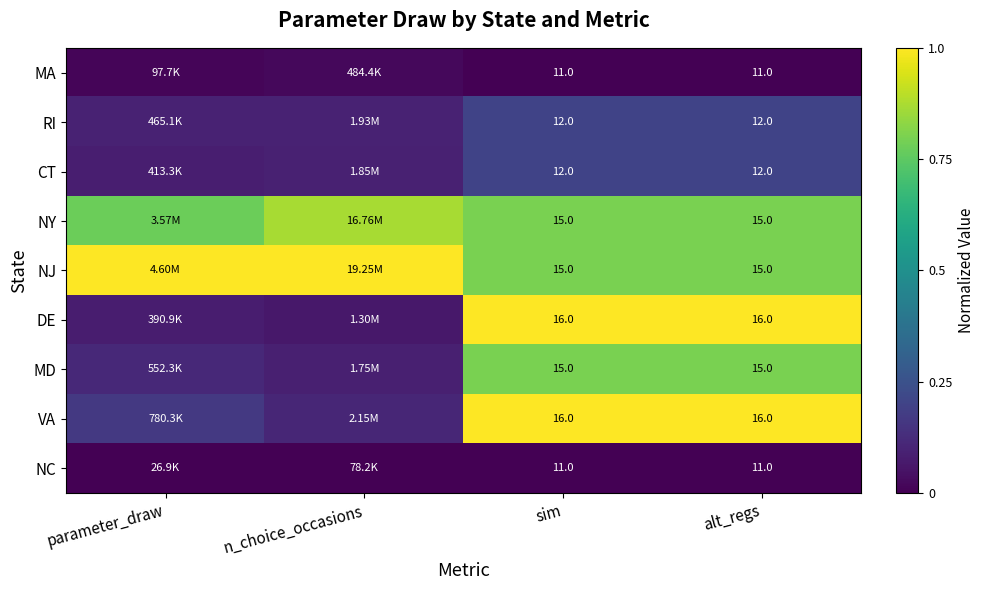

How many MD values are between 0 and 1?

4